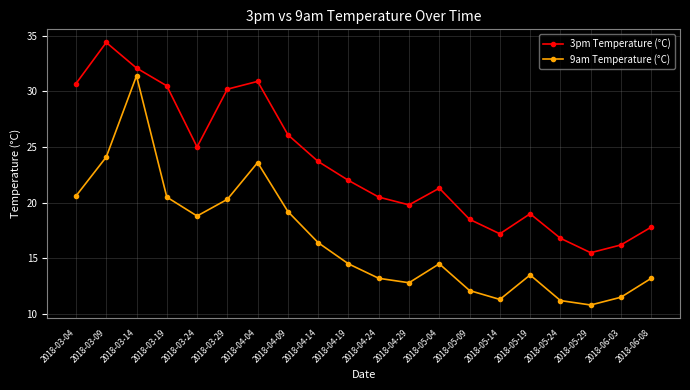

How many data points in 3pm Temperature (°C) are less than 22?

10